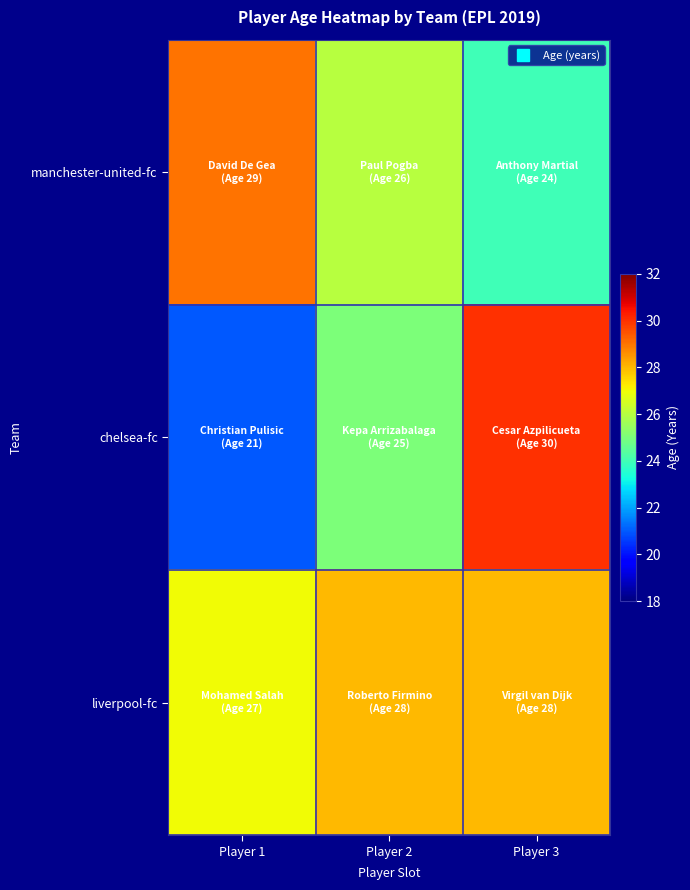

Which label corresponds to the largest value in the chart?

Player 3